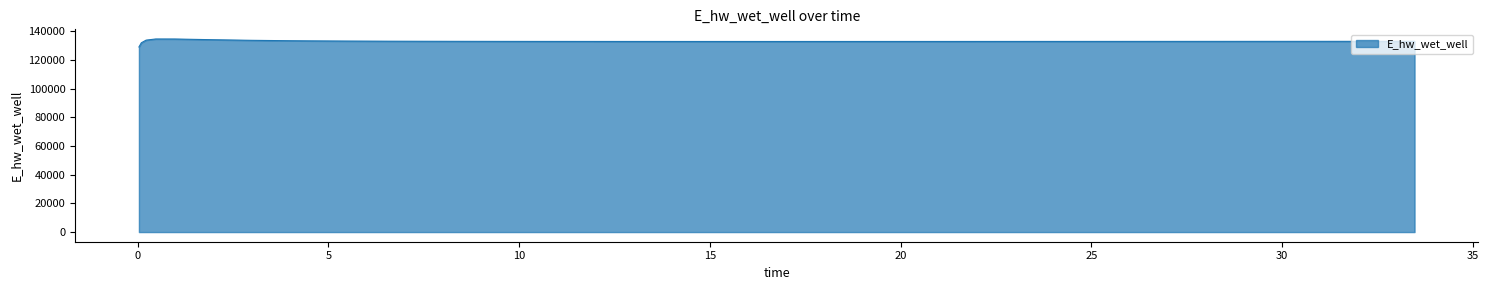

What is the difference between the maximum and minimum values?

5557.7